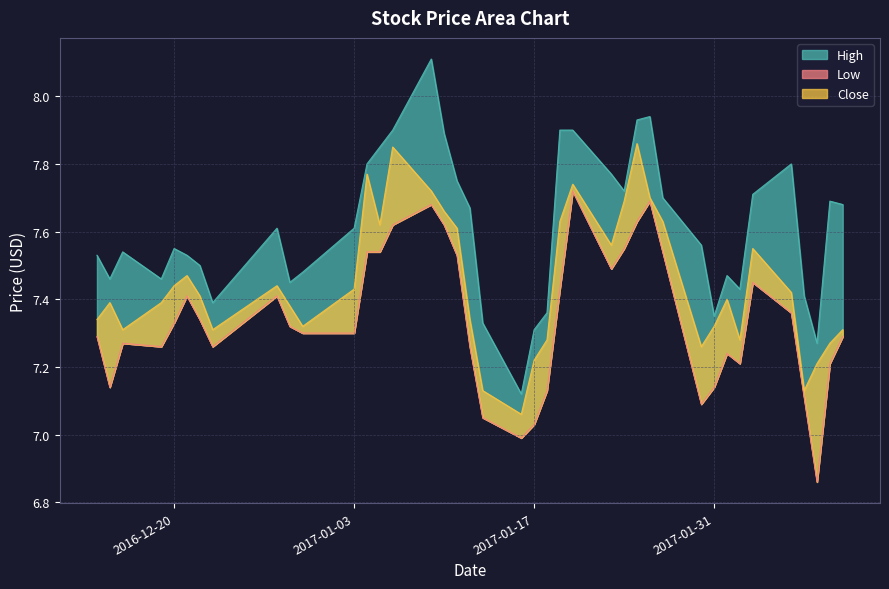

Where is the first local minimum for High?

2016-12-15